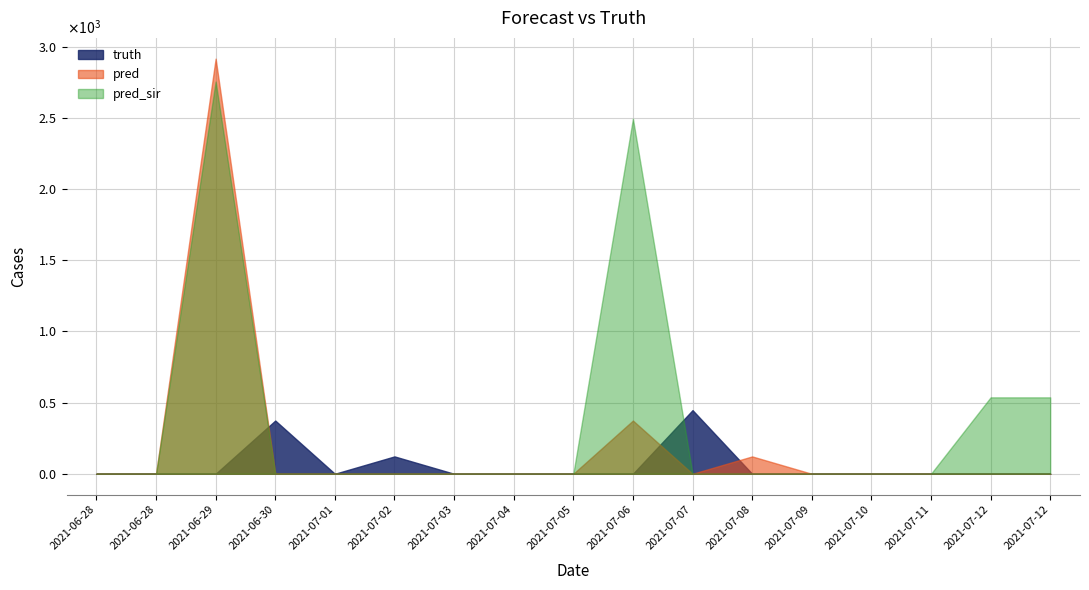

What is the difference between the second highest and second lowest values in the pred_sir series?

2495